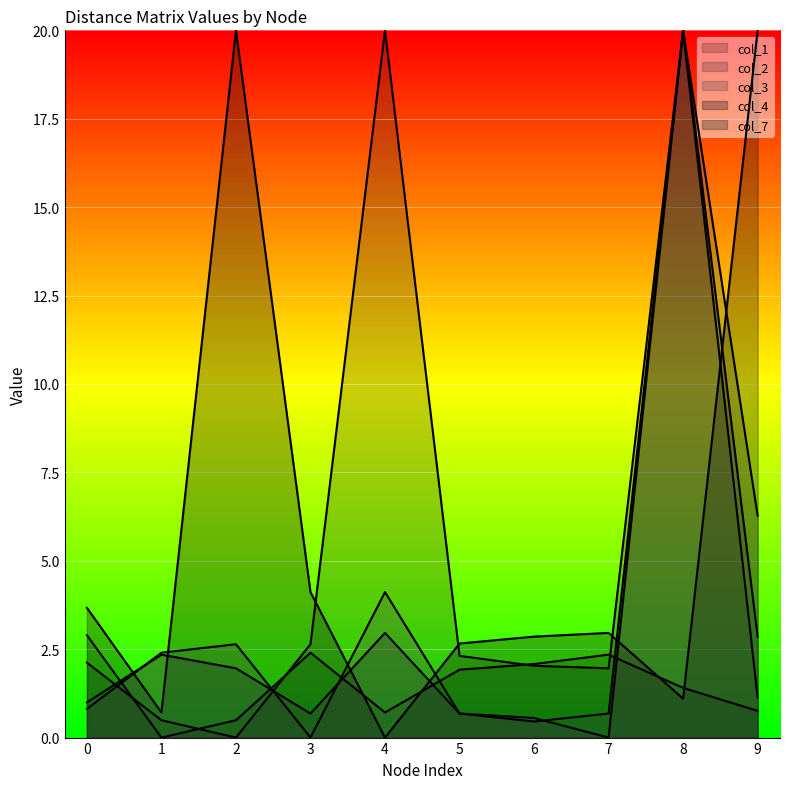

What is the spread (max minus min) of values at 2?

20.0